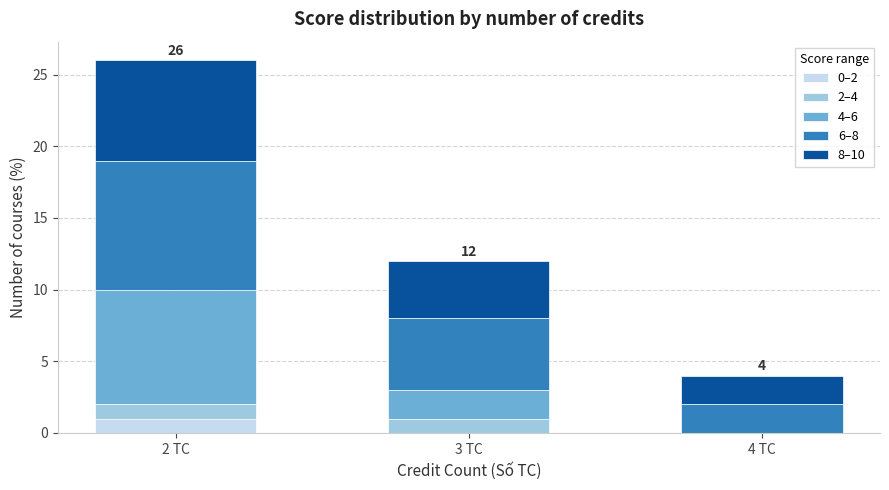

Is it true that 0–2 equals 1 at 2 TC?

True